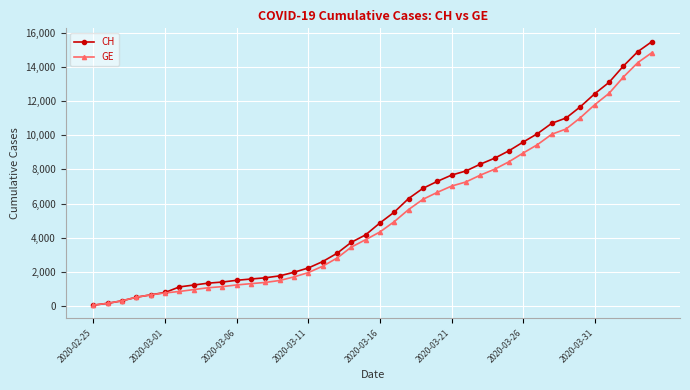

How many lines are shown in the chart?

2